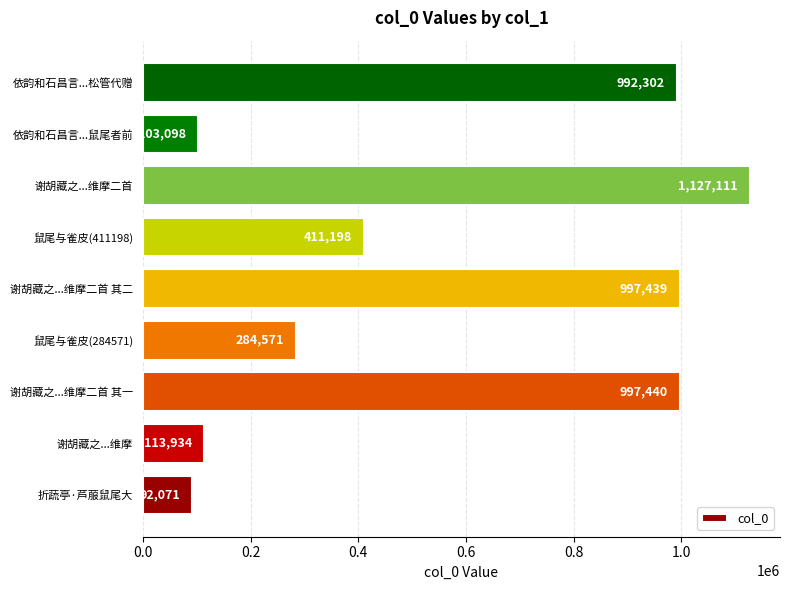

How many bars are there in total?

9